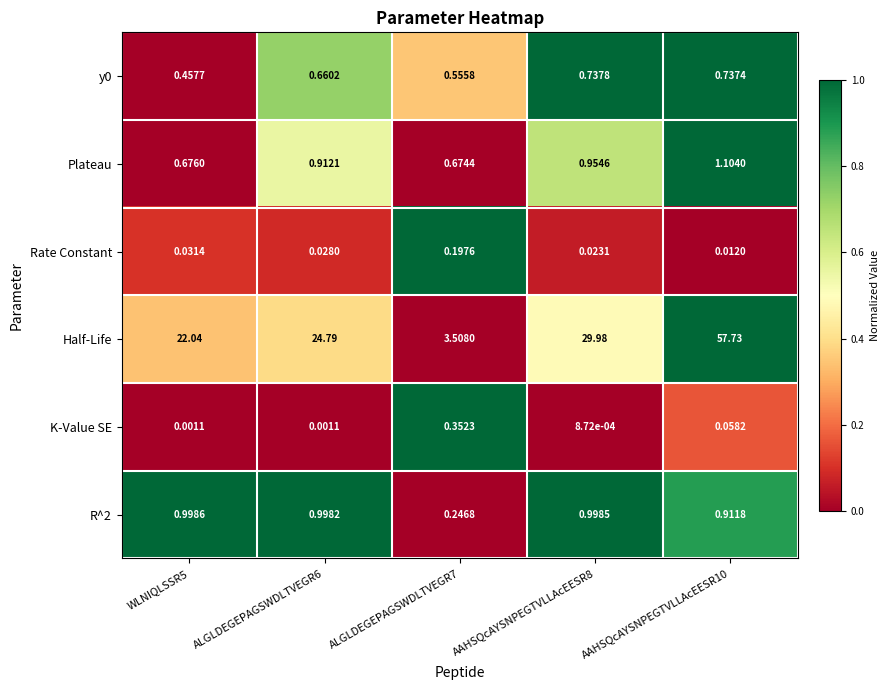

At how many categories does at least one series exceed 0?

5